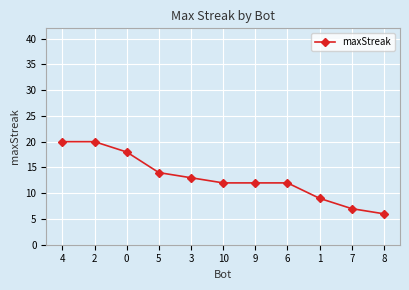

How many series are shown in this chart?

1